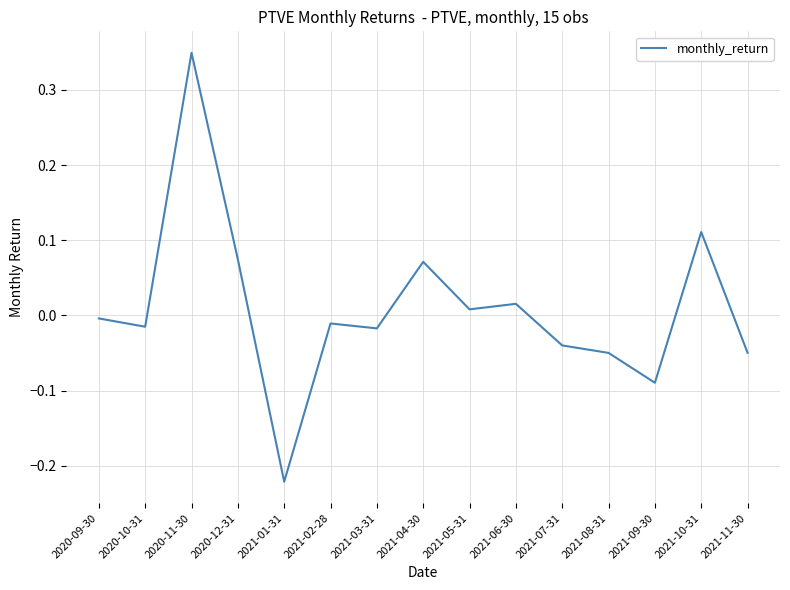

How many lines are shown in the chart?

1